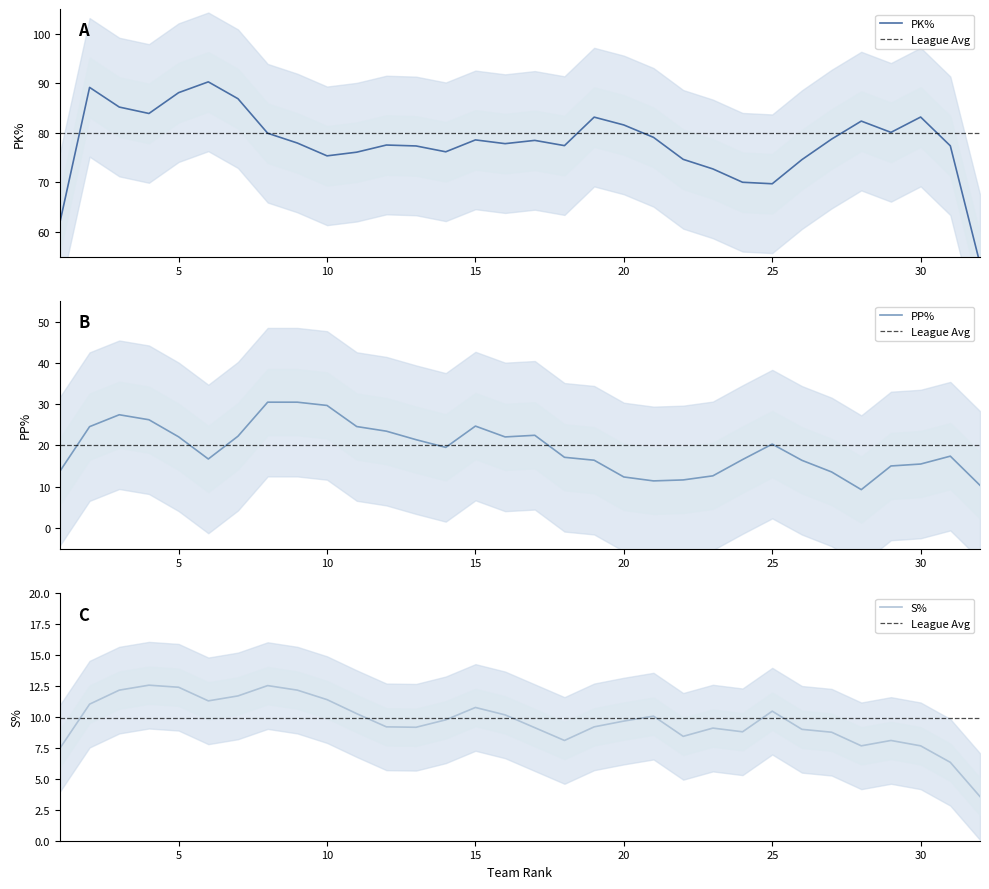

What is the difference between the second highest and second lowest values in the PP% series?

20.2